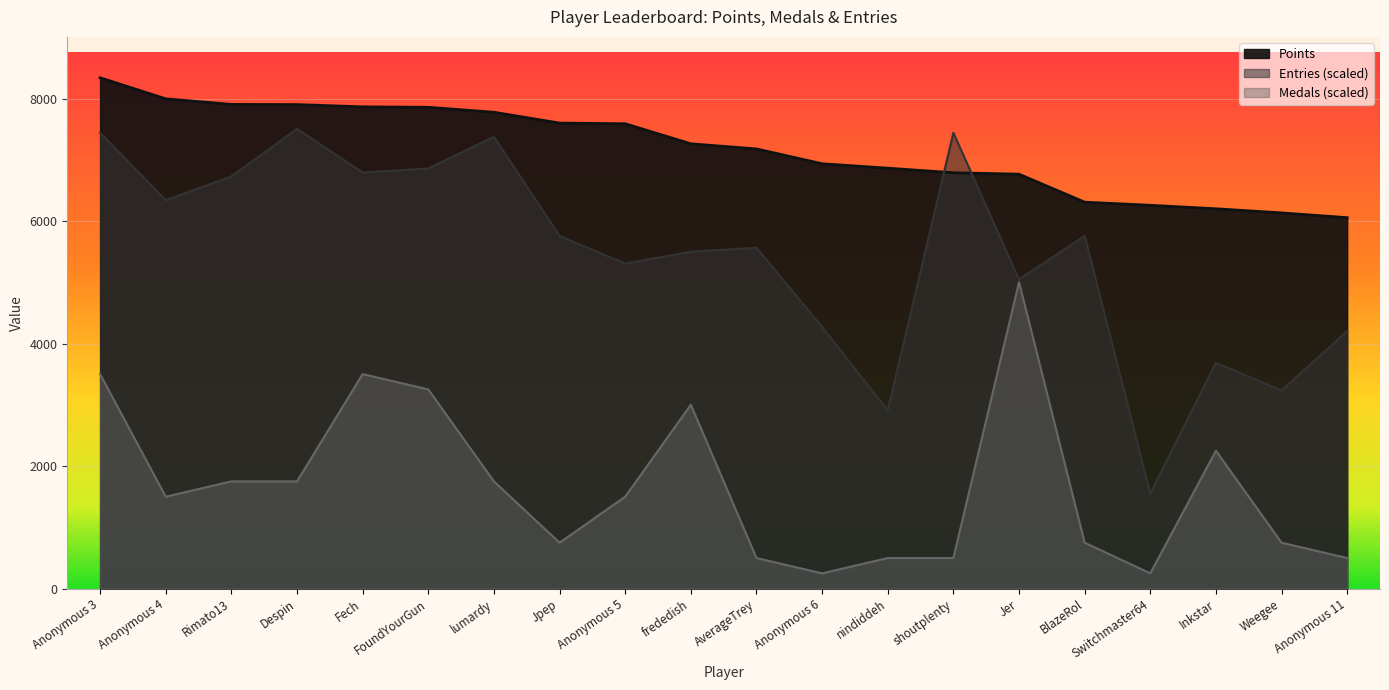

What is the difference between the Points values at Inkstar and Despin?

1701.0